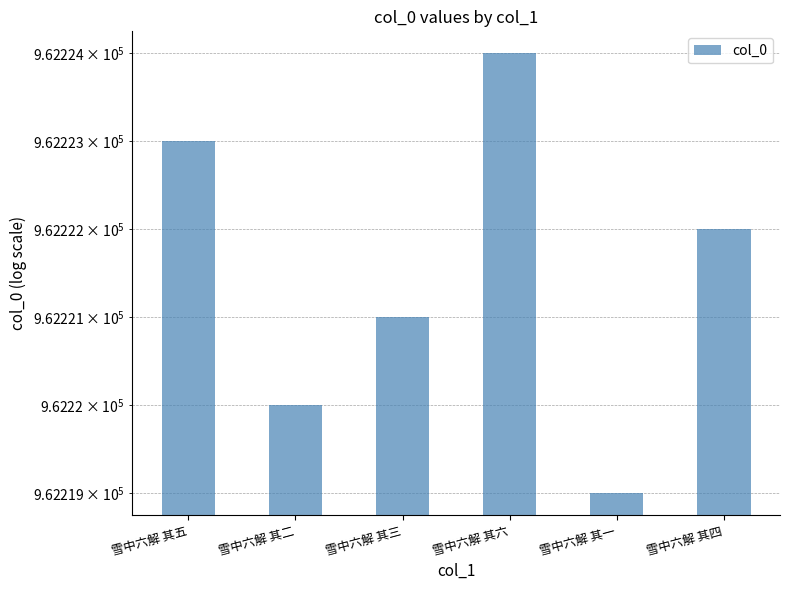

Rank the categories by value from lowest to highest.

雪中六解 其一, 雪中六解 其二, 雪中六解 其三, 雪中六解 其四, 雪中六解 其五, 雪中六解 其六